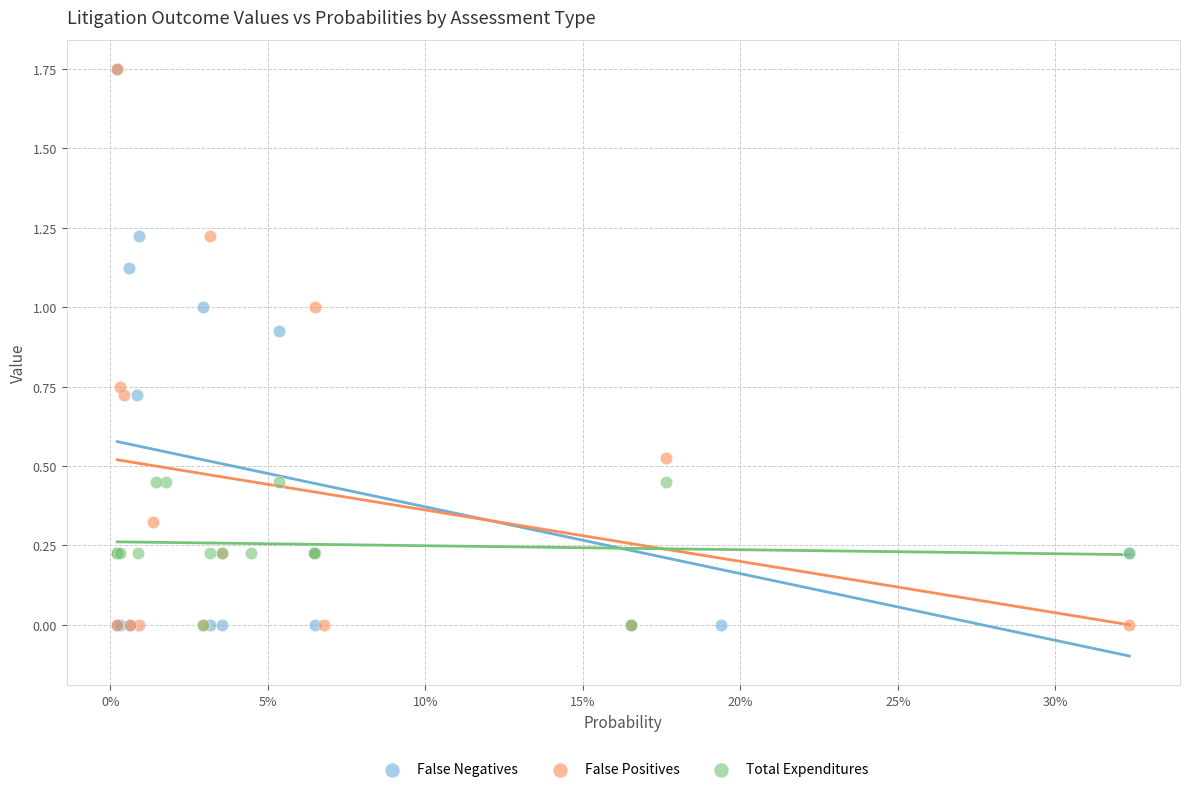

What are all the series names shown in the legend?

False Negatives, False Positives, Total Expenditures